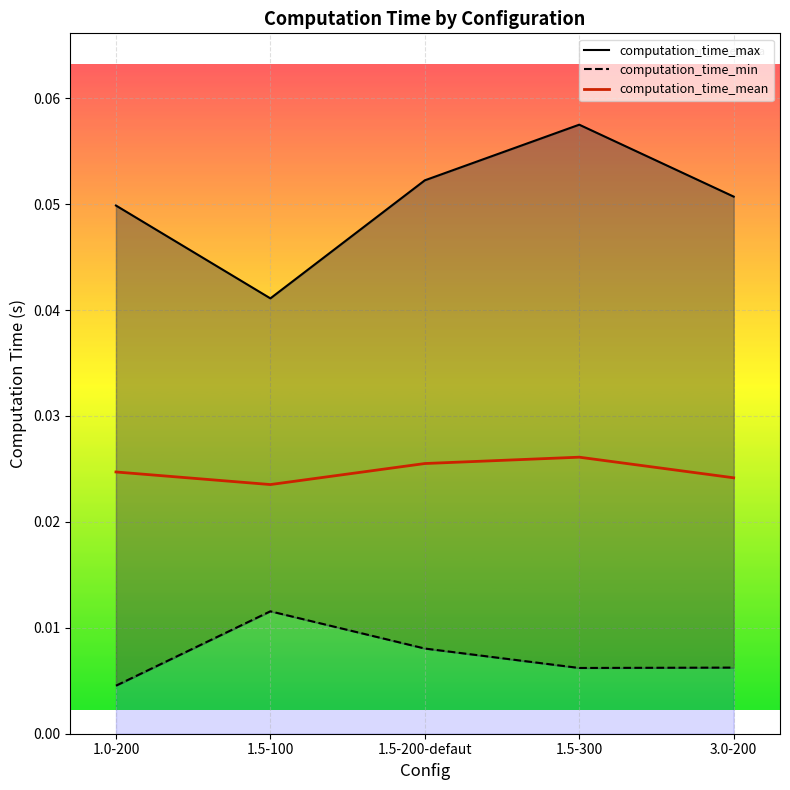

True or false: computation_time_mean has a value of 0.0 at 1.5-300.

True